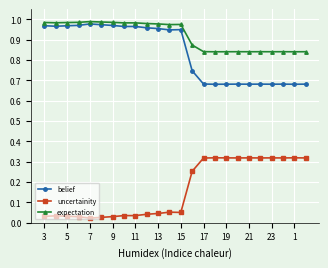

What is the sum of all expectation values?

22.0